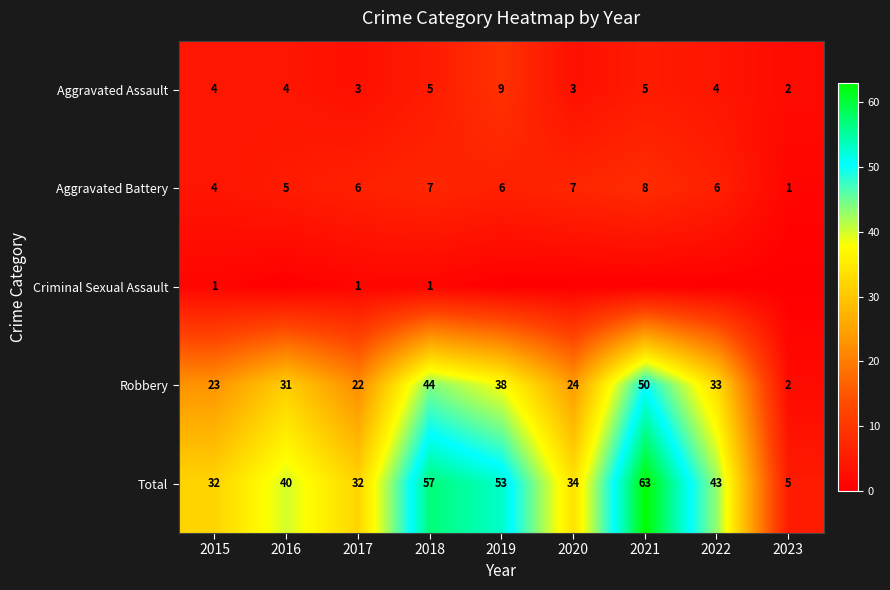

What is the difference between the maximum and minimum values in the Robbery series?

48